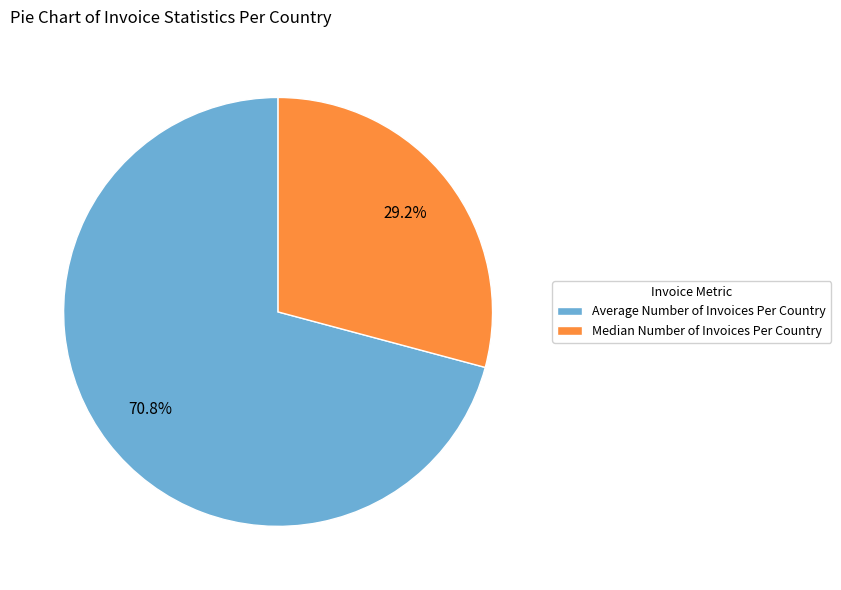

To the nearest percent, what percentage of the pie is Median Number of Invoices Per Country?

29%